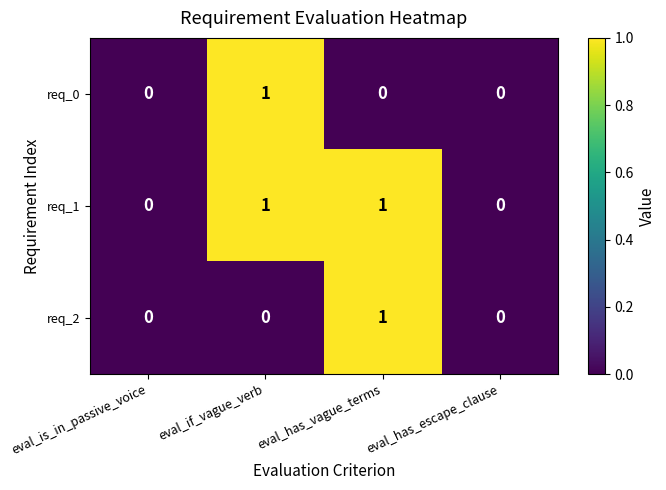

At which label does req_2 reach its peak?

eval_has_vague_terms